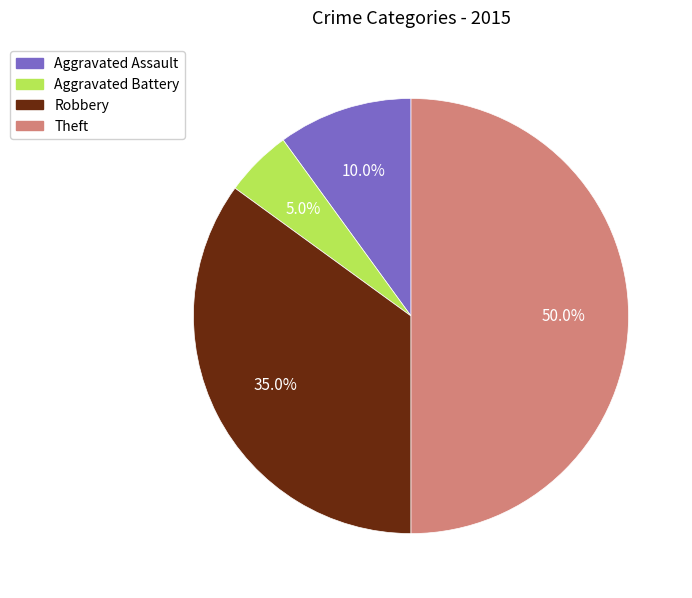

Rank the categories by value from lowest to highest.

Aggravated Battery, Aggravated Assault, Robbery, Theft